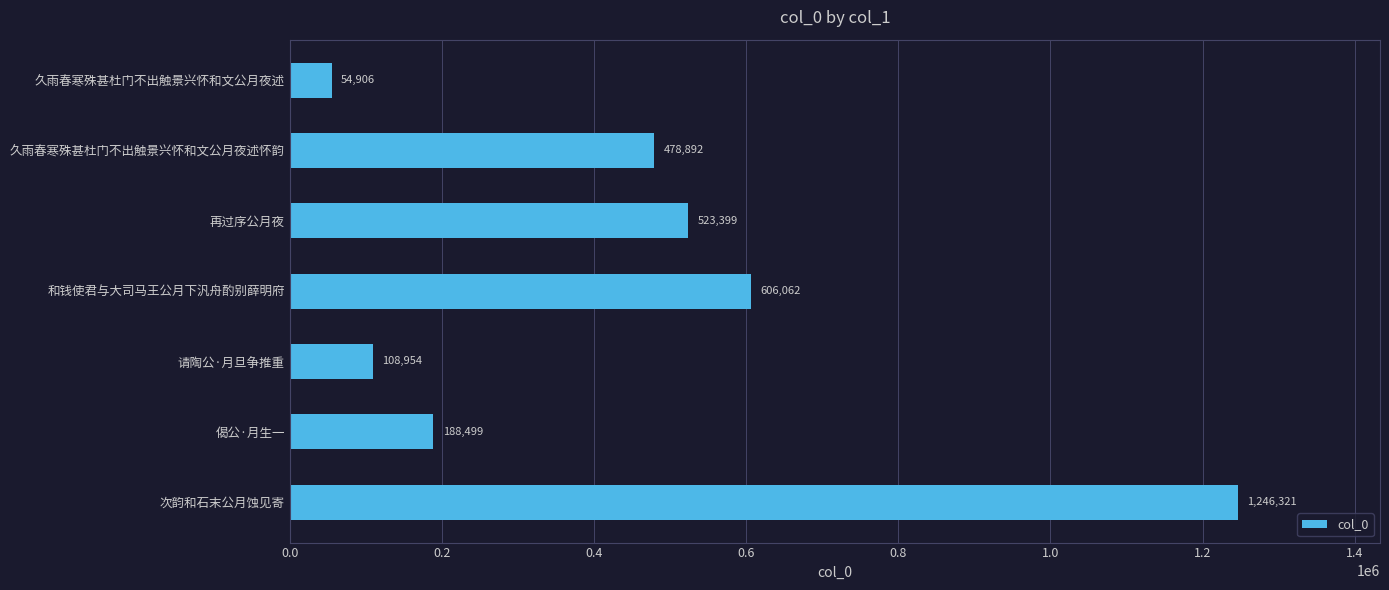

What is the sum of all values?

3207033